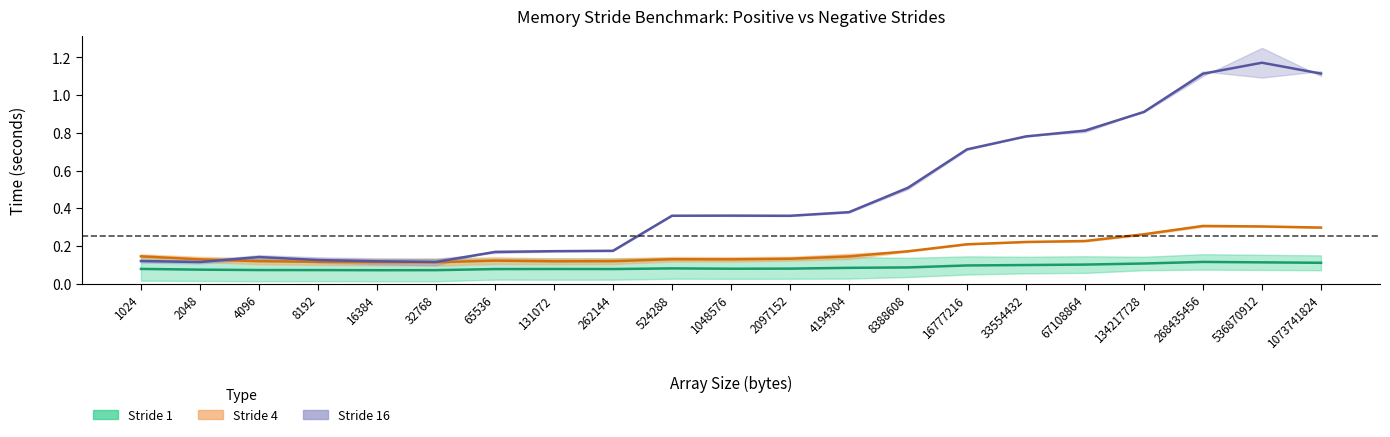

Reading left to right, what are all the values shown in this chart?

Stride 1 midline: 1024=0.1	2048=0.1	4096=0.1	8192=0.1	16384=0.1	32768=0.1	65536=0.1	131072=0.1	262144=0.1	524288=0.1	1048576=0.1	2097152=0.1	4194304=0.1	8388608=0.1	16777216=0.1	33554432=0.1	67108864=0.1	134217728=0.1	268435456=0.1	536870912=0.1	1073741824=0.1
Stride 4 midline: 1024=0.1	2048=0.1	4096=0.1	8192=0.1	16384=0.1	32768=0.1	65536=0.1	131072=0.1	262144=0.1	524288=0.1	1048576=0.1	2097152=0.1	4194304=0.1	8388608=0.2	16777216=0.2	33554432=0.2	67108864=0.2	134217728=0.3	268435456=0.3	536870912=0.3	1073741824=0.3
Stride 16 midline: 1024=0.1	2048=0.1	4096=0.1	8192=0.1	16384=0.1	32768=0.1	65536=0.2	131072=0.2	262144=0.2	524288=0.4	1048576=0.4	2097152=0.4	4194304=0.4	8388608=0.5	16777216=0.7	33554432=0.8	67108864=0.8	134217728=0.9	268435456=1.1	536870912=1.2	1073741824=1.1